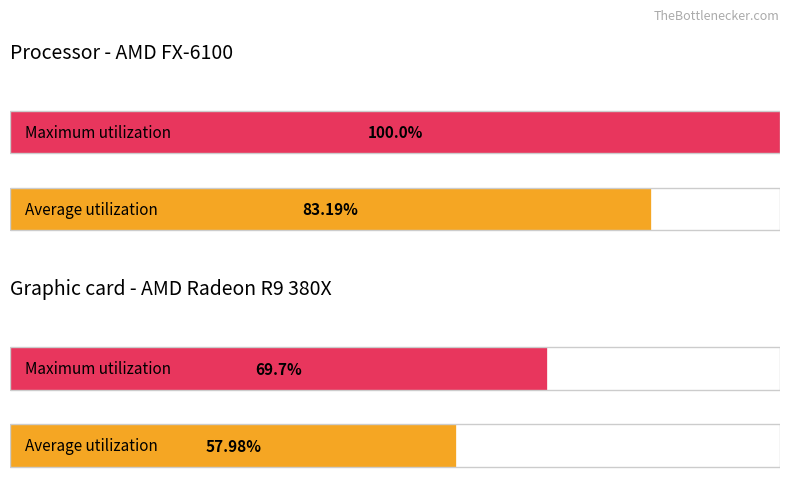

Is the value of Maximum utilization at 3 greater than the value of Average utilization at 3?

Yes